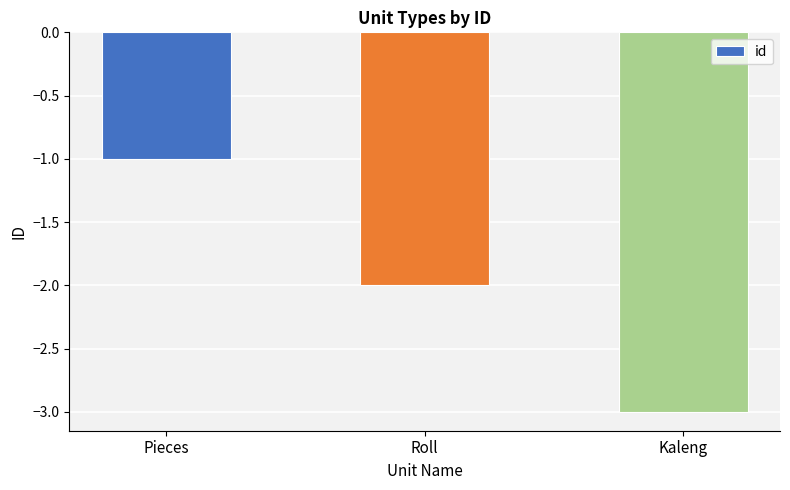

The chart shows a value of -3 at Kaleng. True or false?

True